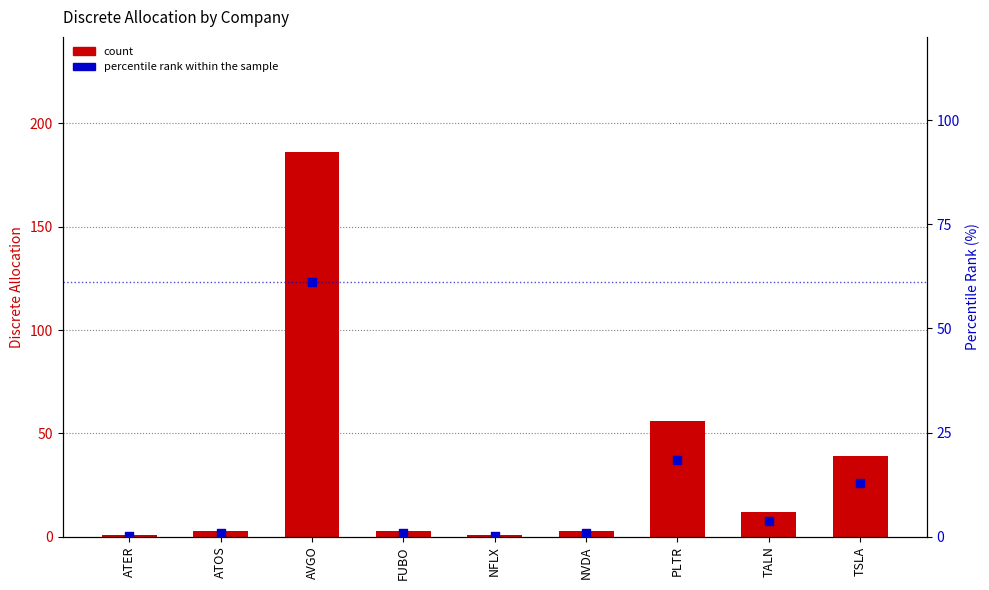

Which series contains the highest Y value?

count